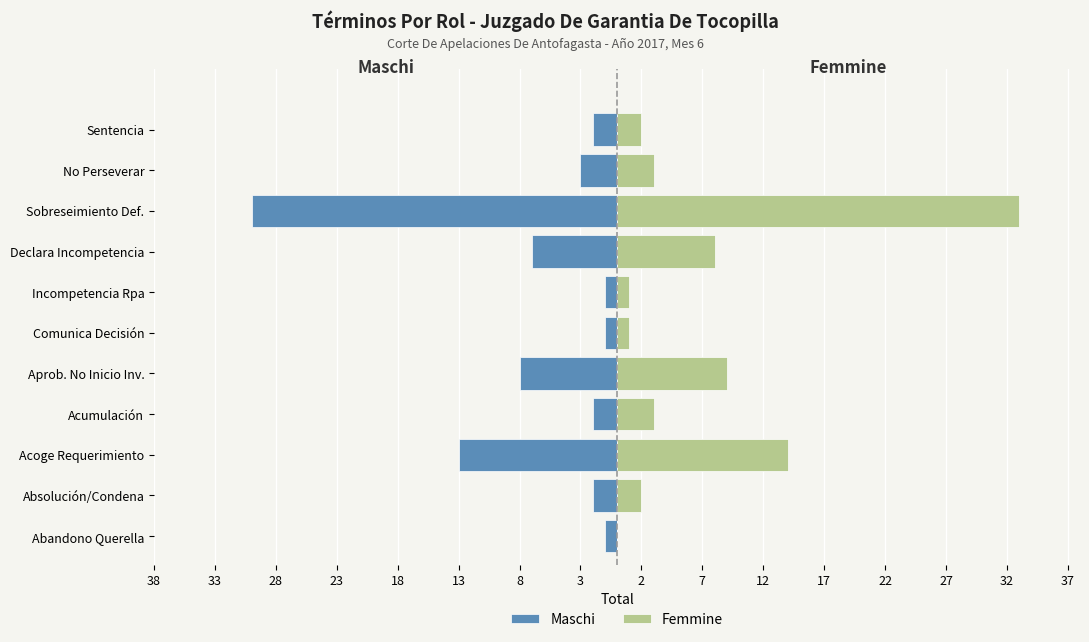

Rank the series by their maximum value, from lowest to highest.

Maschi, Femmine